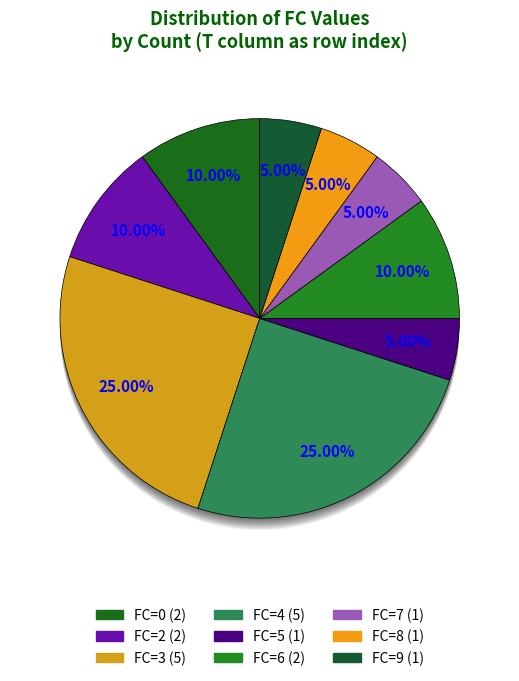

What percentage is the FC=4 slice, to the nearest percent?

25%